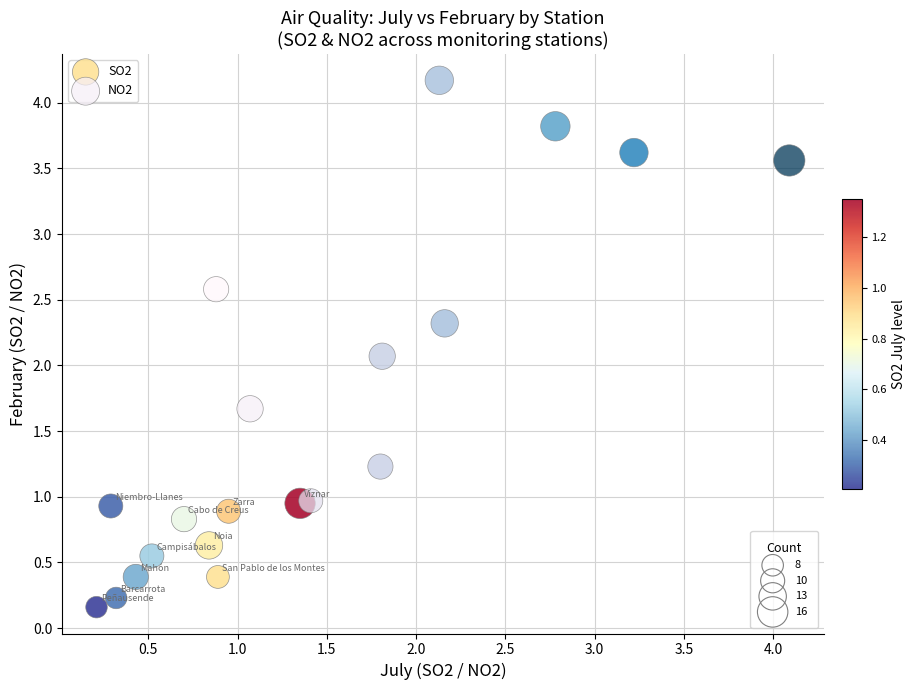

Which series has the largest Y range (max minus min)?

NO2